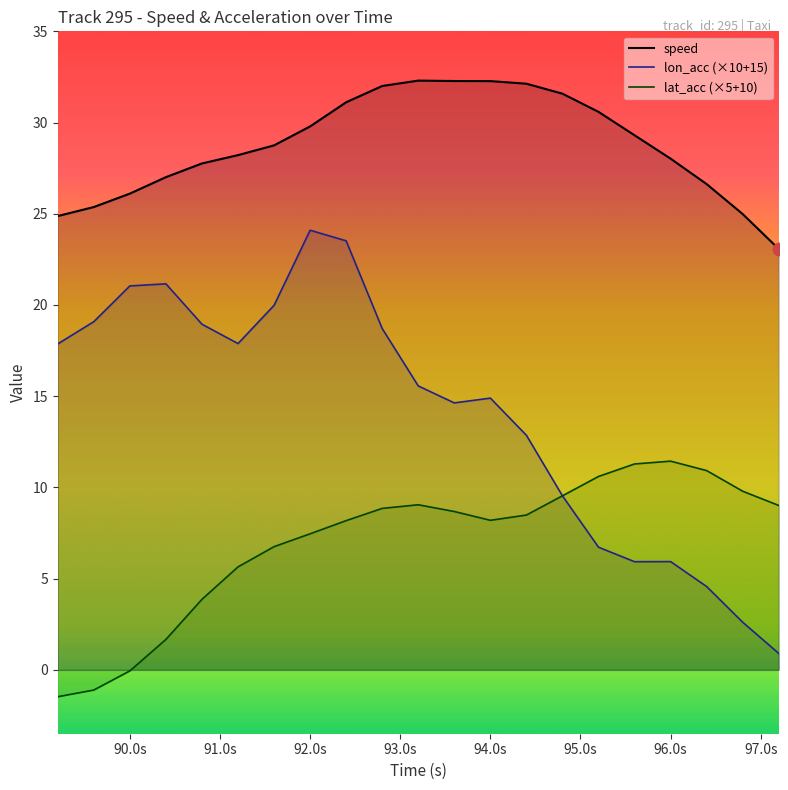

At how many categories does at least one series exceed 27?

15